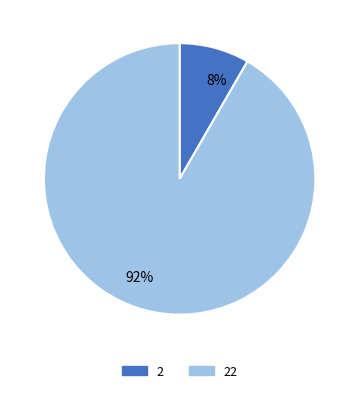

To the nearest percent, what is the average slice percentage?

50%